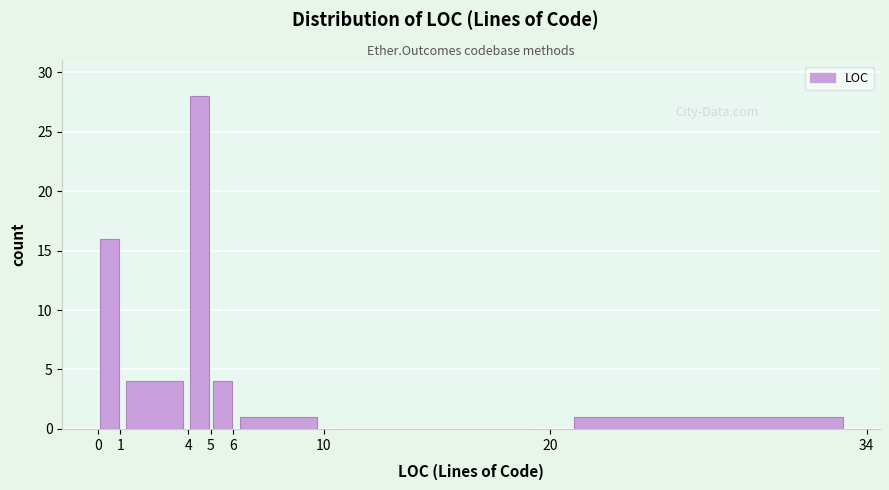

Reading left to right, list every bar in this chart as the range it spans on the x-axis followed by its height. The values are not printed on the chart, so give them approximately, as read against the axis.

0 to 1: 16
1 to 4: 4
4 to 5: 28
5 to 6: 4
6 to 10: 1
10 to 20: 0
20 to 34: 1